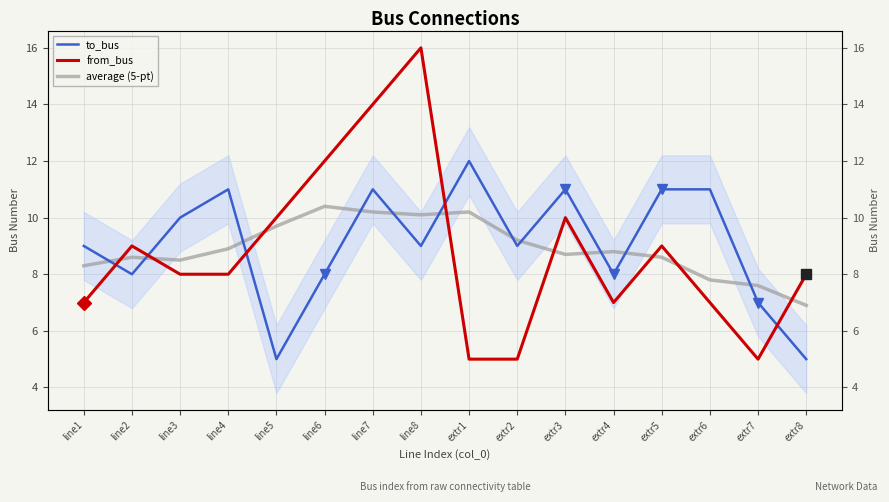

Reading left to right, what are all the values shown in this chart?

to_bus: 9.0	8.0	10.0	11.0	5.0	8.0	11.0	9.0	12.0	9.0	11.0	8.0	11.0	11.0	7.0	5.0
from_bus: 7.0	9.0	8.0	8.0	10.0	12.0	14.0	16.0	5.0	5.0	10.0	7.0	9.0	7.0	5.0	8.0
average (5-pt): 8.3	8.6	8.5	8.9	9.7	10.4	10.2	10.1	10.2	9.2	8.7	8.8	8.6	7.8	7.6	6.9